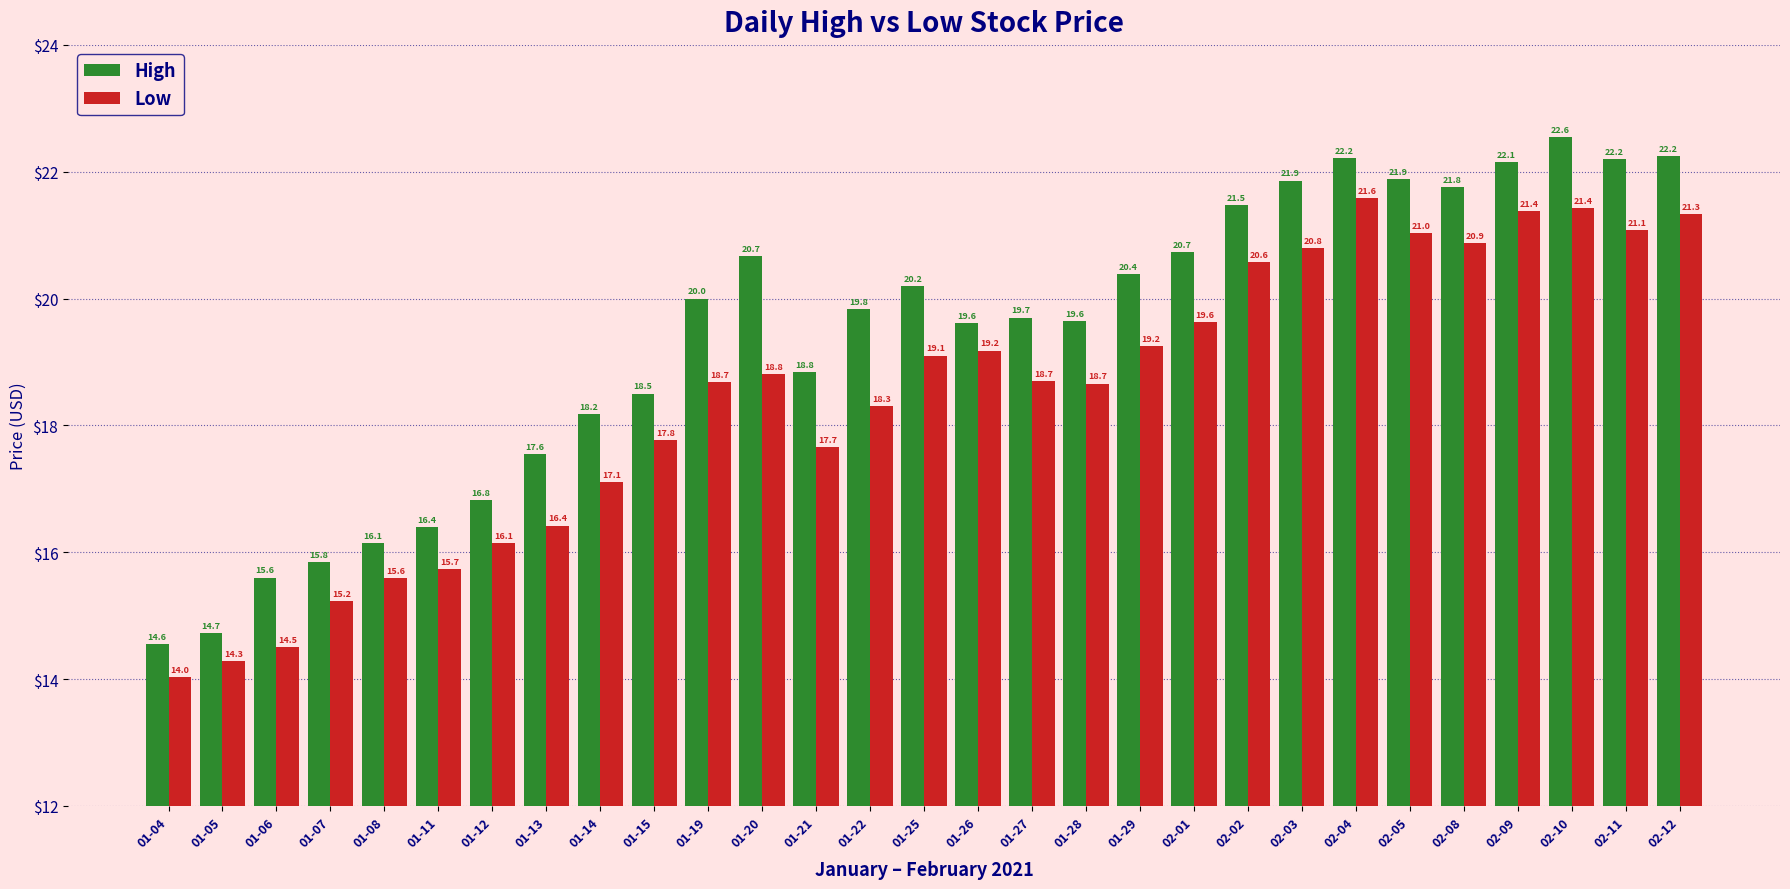

Which series has the largest total across all categories?

High